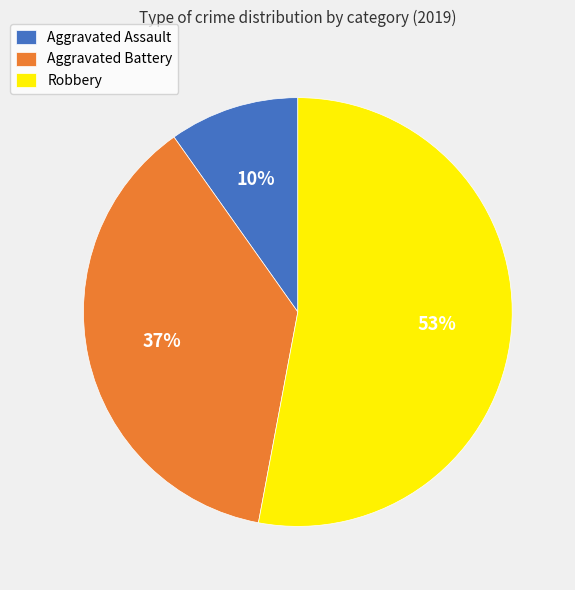

Rank the categories by value from lowest to highest.

Aggravated Assault, Aggravated Battery, Robbery